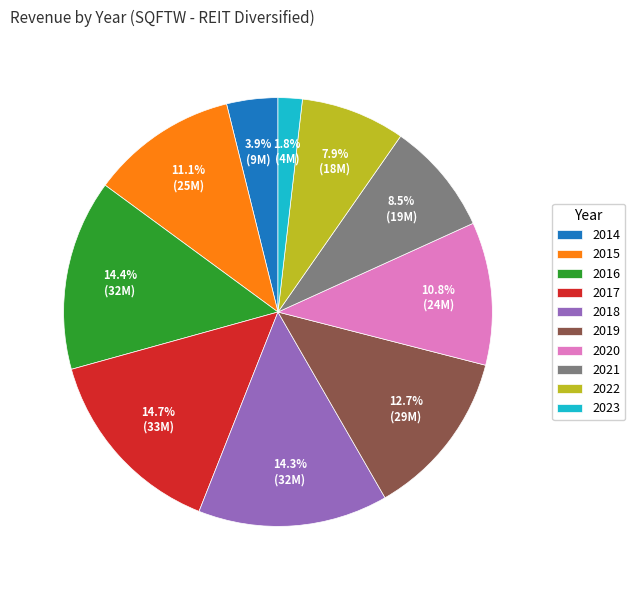

Between 2015 and 2014, which is larger?

2015